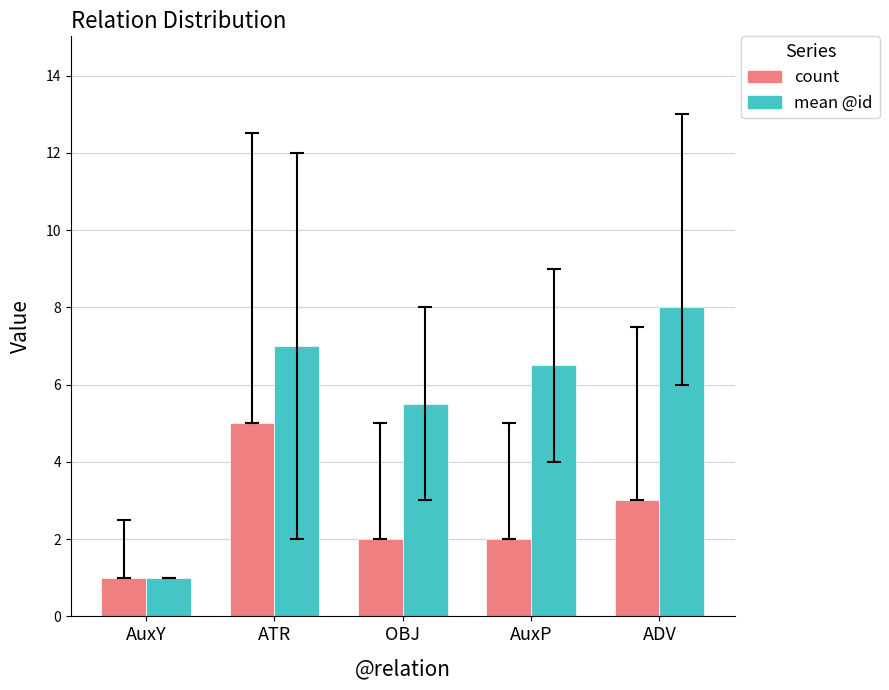

What is the difference between the second highest and second lowest values in the count series?

1.0